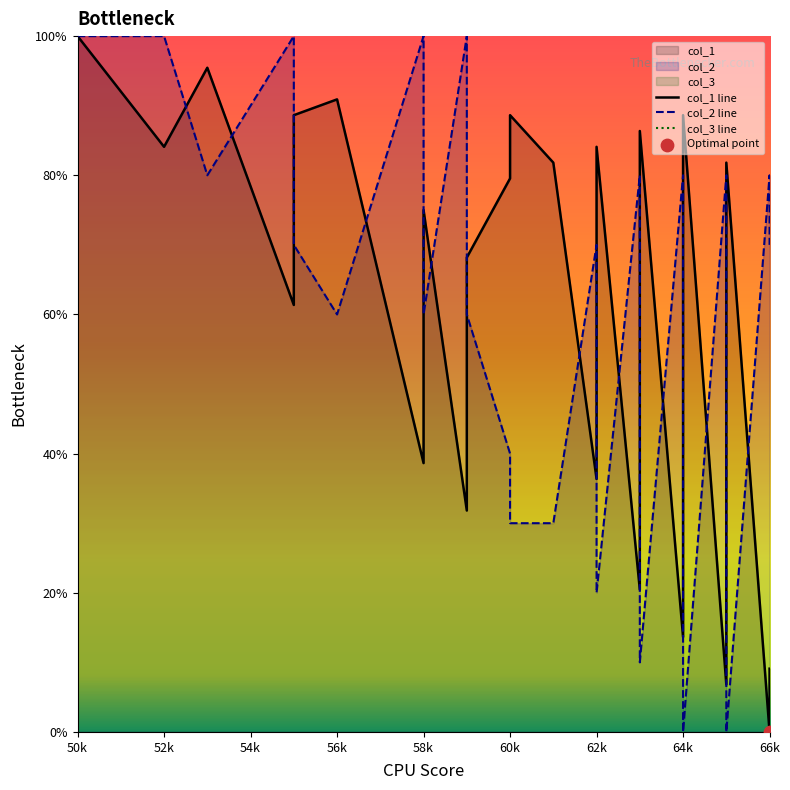

Which series has the largest total across all categories?

col_2 line